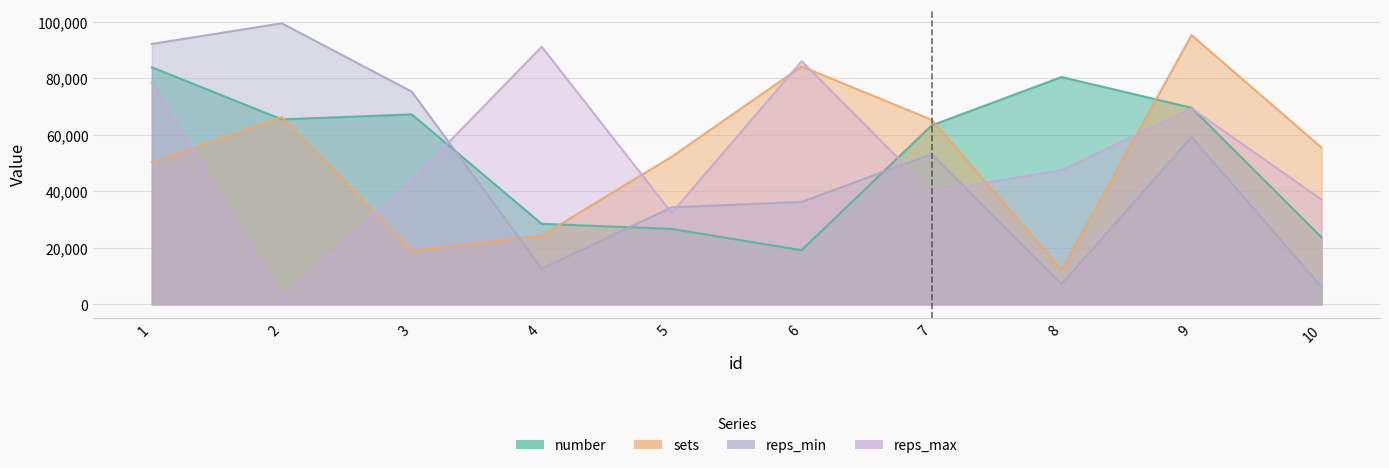

Which series changed the most between 5 and 10?

reps_min